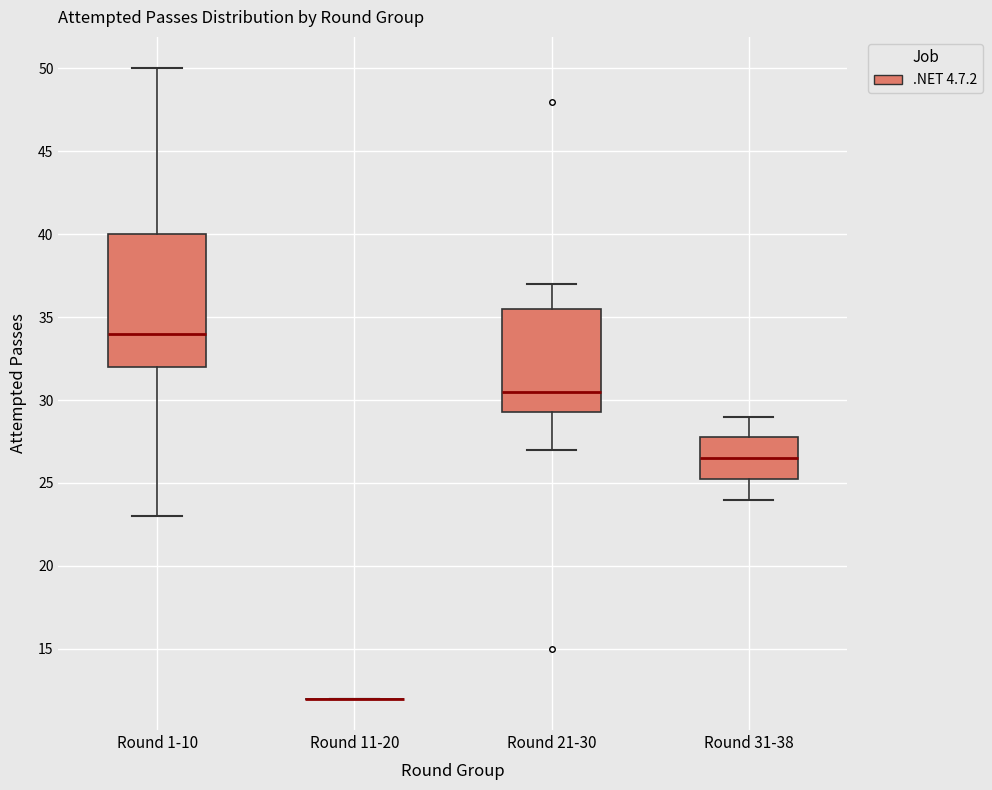

Comparing the boxes themselves (not the whiskers), which one is the tallest?

Round 1-10